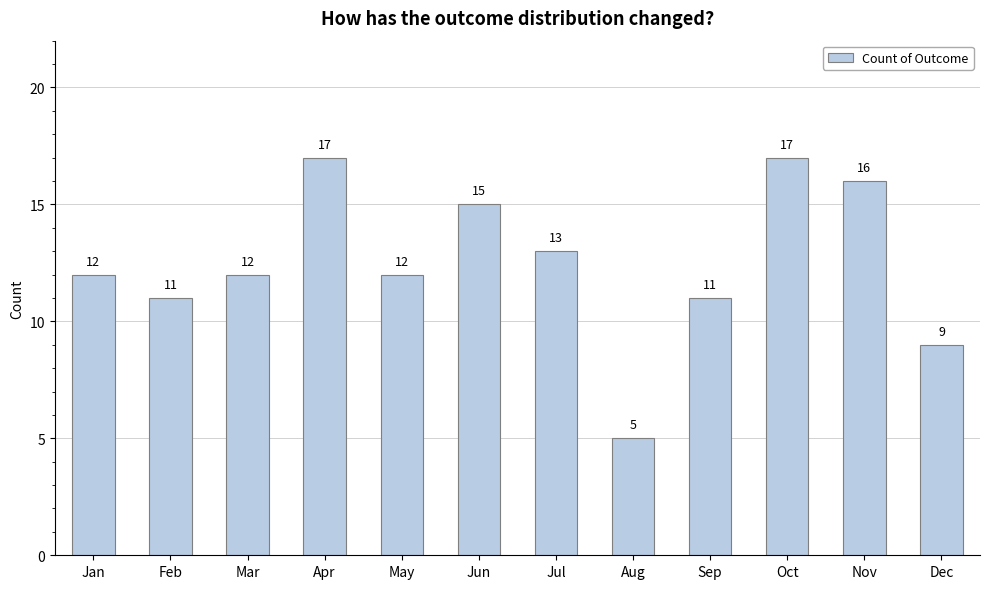

What is the value of the 12th bar from the left?

9